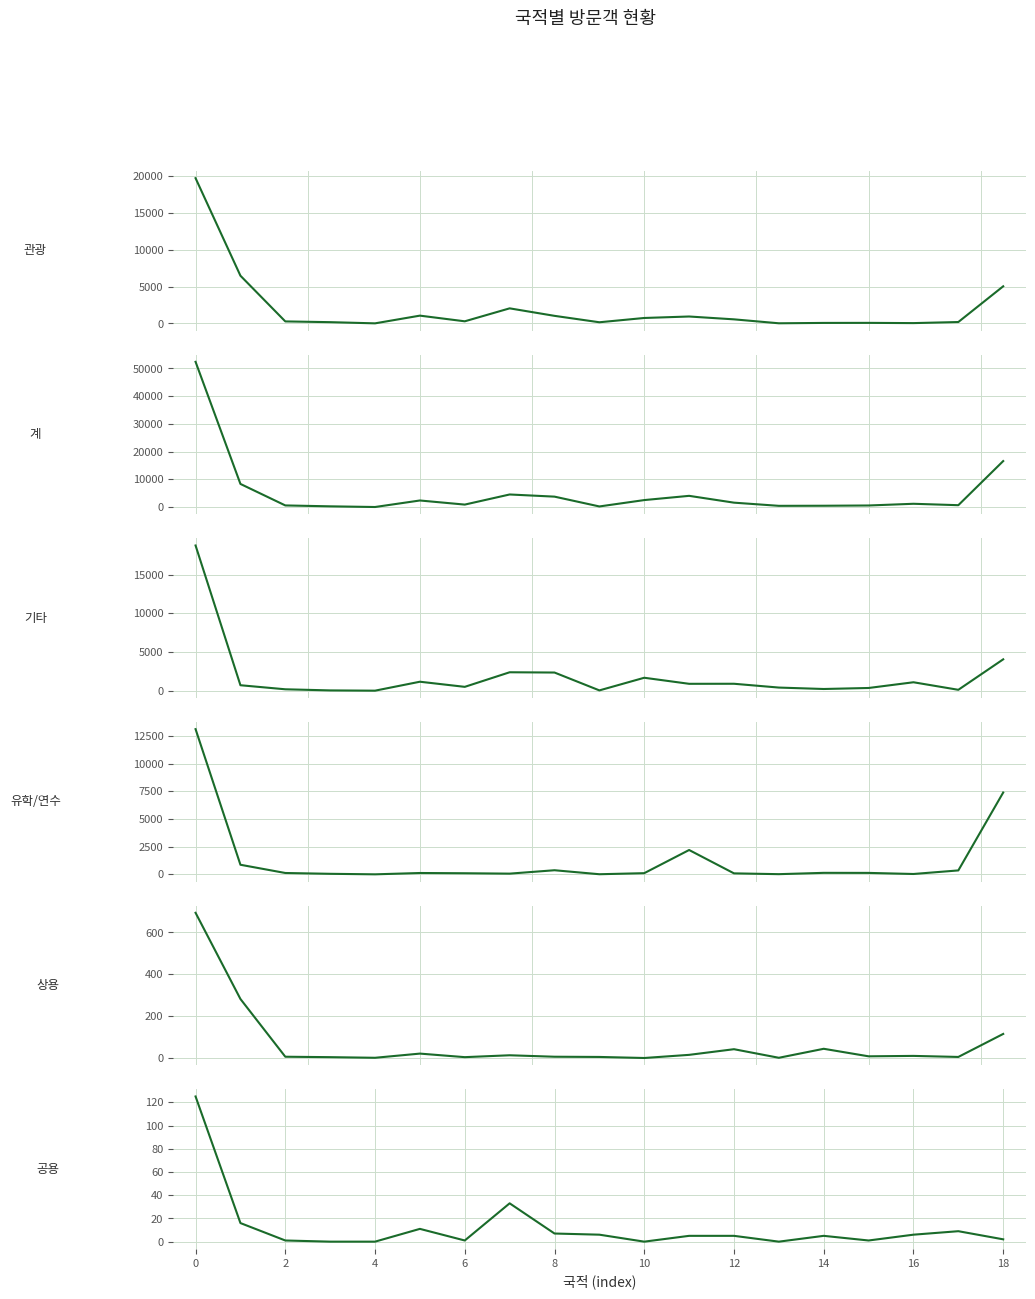

Is it true that 기타 equals 893 at 12?

True